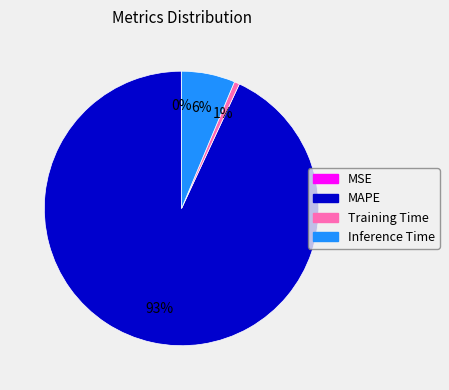

What percentage is the Training Time slice, to the nearest percent?

1%